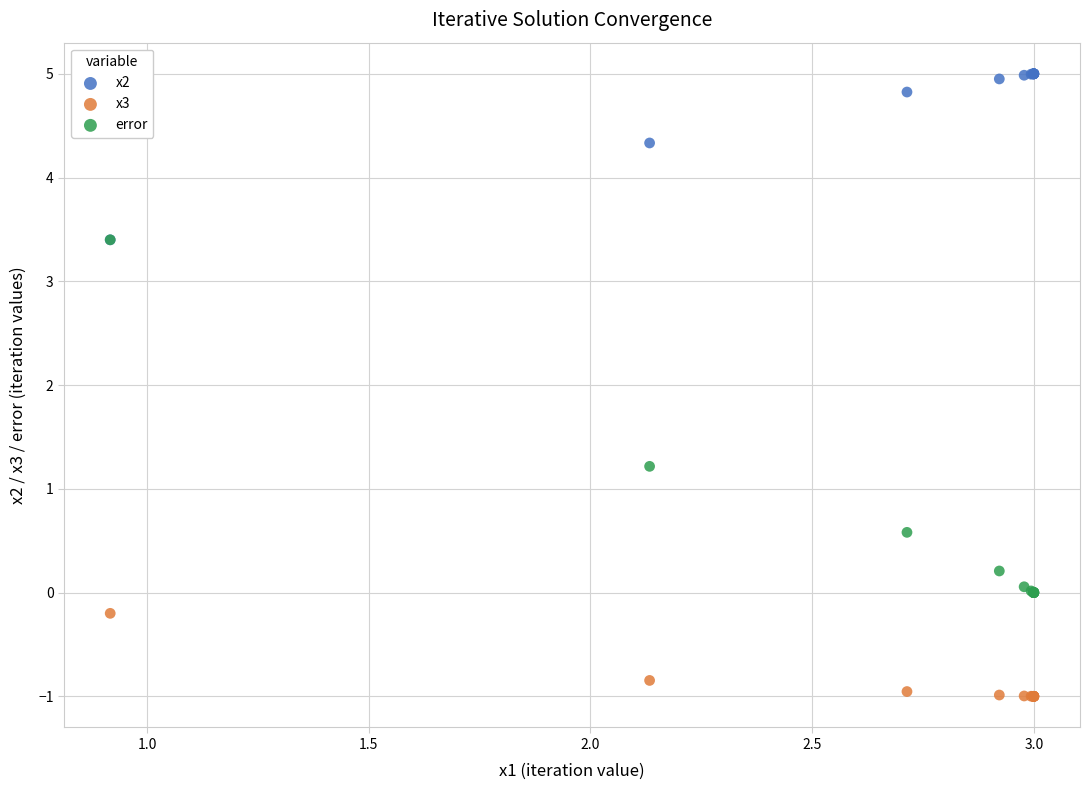

Which series has the largest Y range (max minus min)?

error